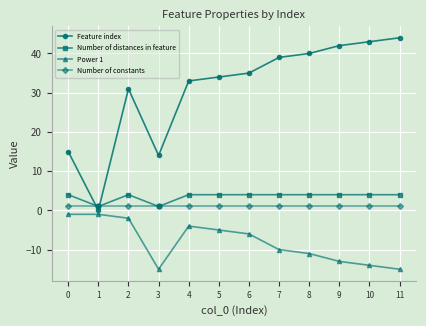

What is the sum of the Feature index values at 0 and 8?

55